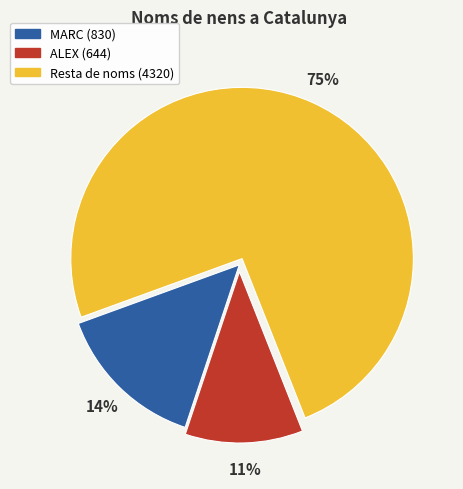

To the nearest percent, what is the average slice percentage?

33%